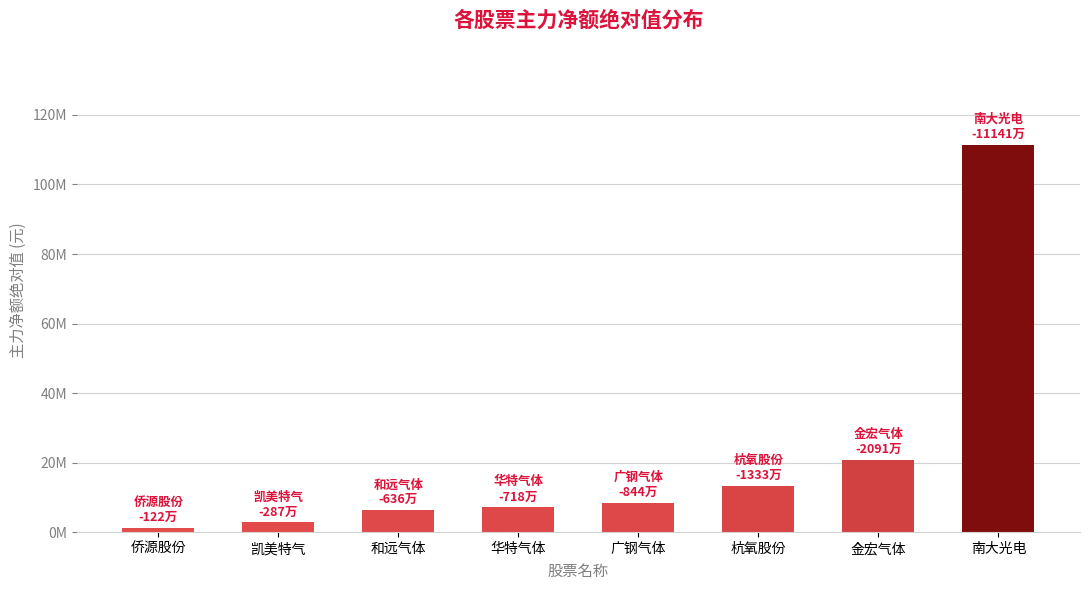

List the labels in order of value, largest first.

南大光电, 金宏气体, 杭氧股份, 广钢气体, 华特气体, 和远气体, 凯美特气, 侨源股份